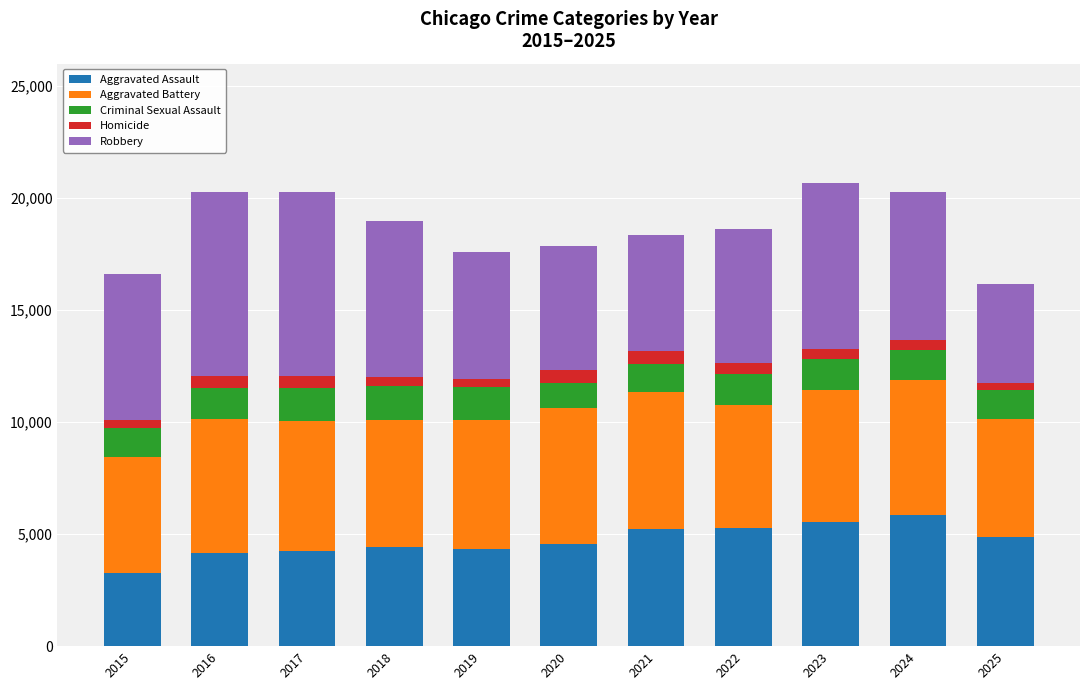

Does the chart contain stacked bars?

Yes